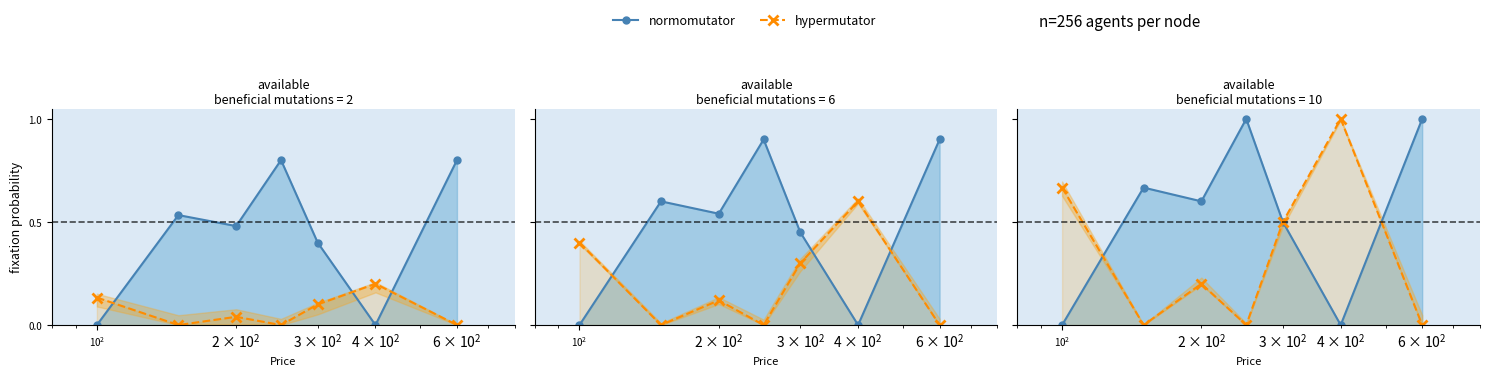

How many lines are shown in the chart?

2